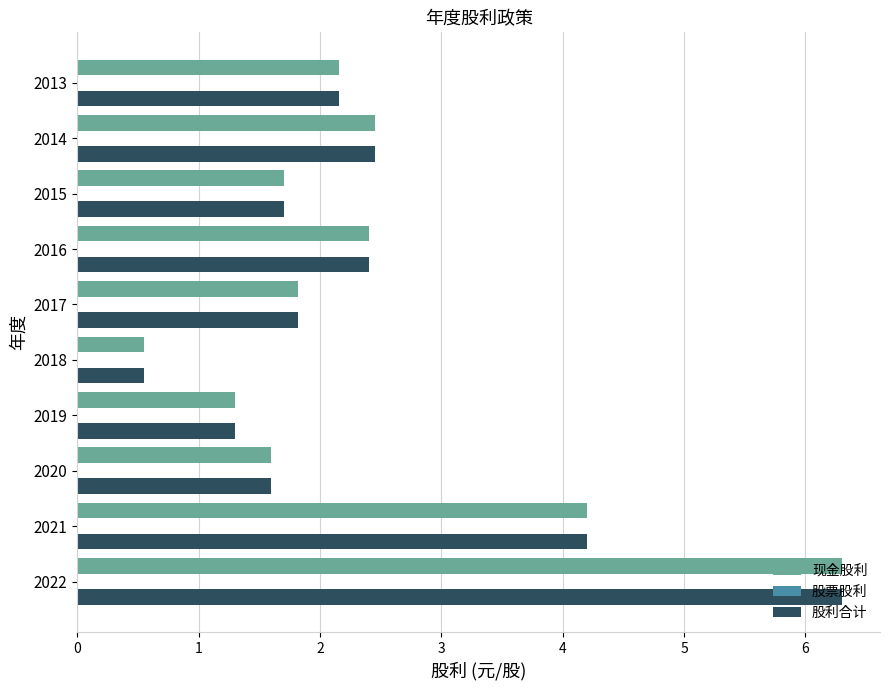

Which category has the lowest value across all series?

2018